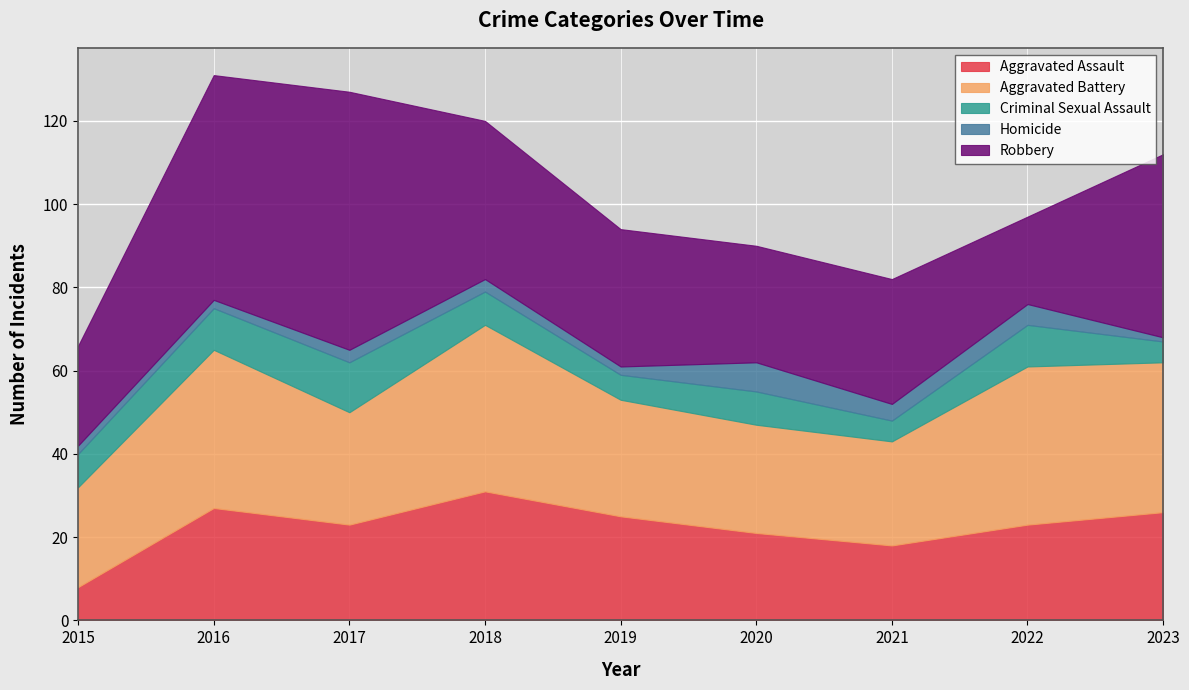

Reading left to right, extract all data points from this chart.

Aggravated Assault: 8	27	23	31	25	21	18	23	26
Aggravated Battery: 24	38	27	40	28	26	25	38	36
Criminal Sexual Assault: 8	10	12	8	6	8	5	10	5
Homicide: 2	2	3	3	2	7	4	5	1
Robbery: 24	54	62	38	33	28	30	21	44